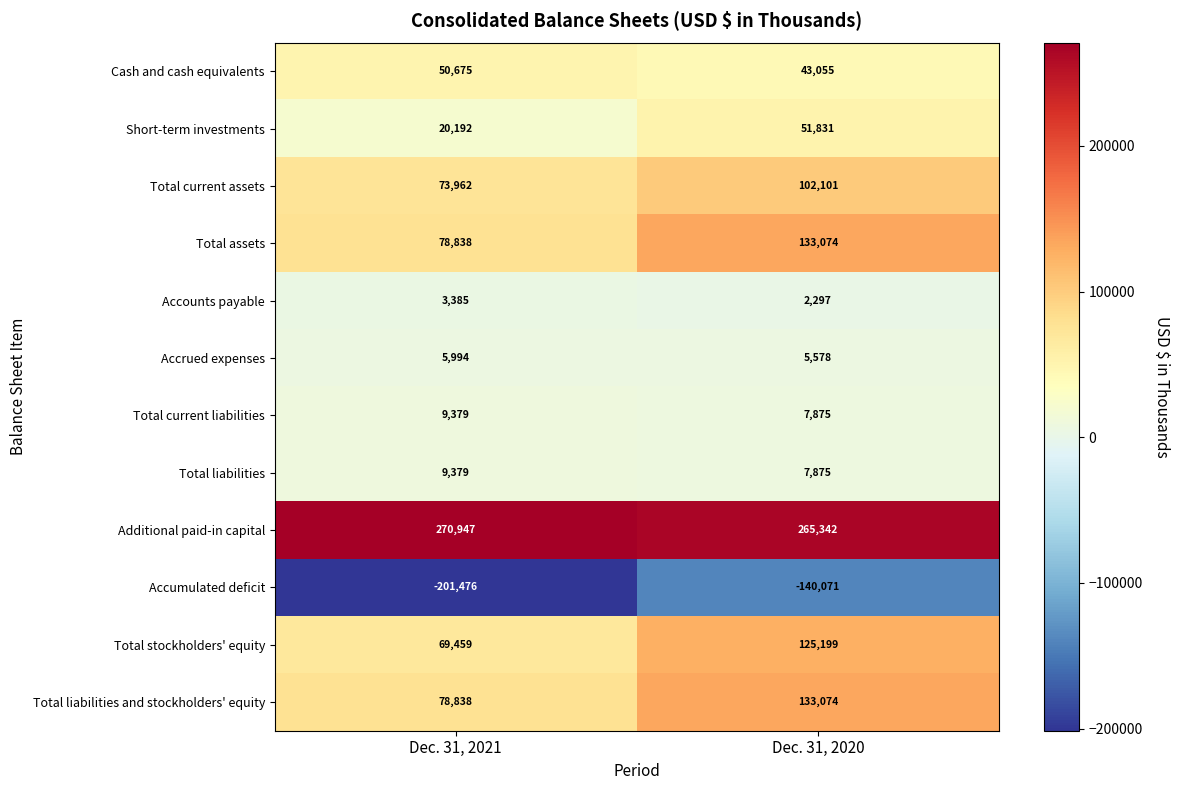

True or false: Accumulated deficit has a value of -71833 at Dec. 31, 2021.

False